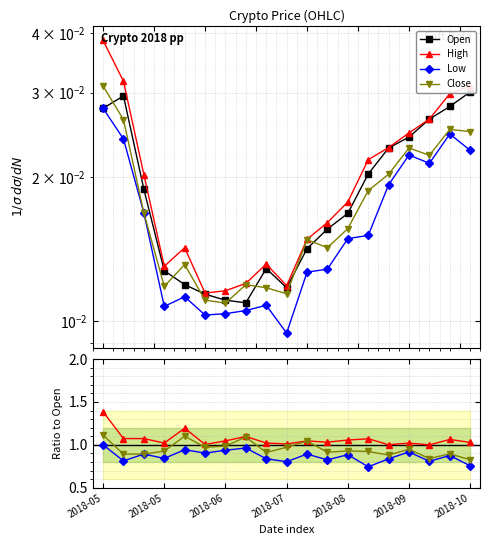

What is the difference between the second highest and minimum values in the Close series?

0.3